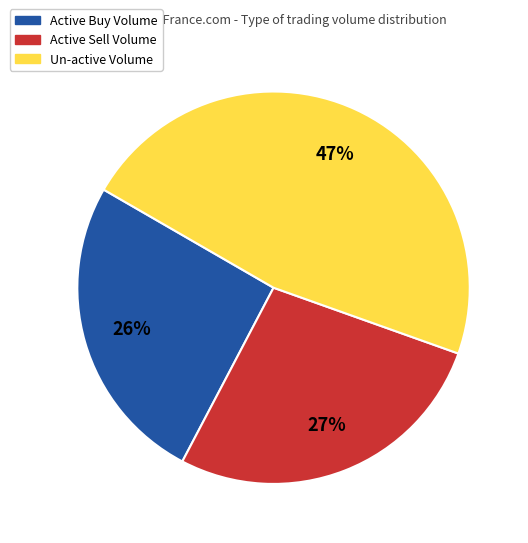

Is there any slice that represents more than half of the pie?

No